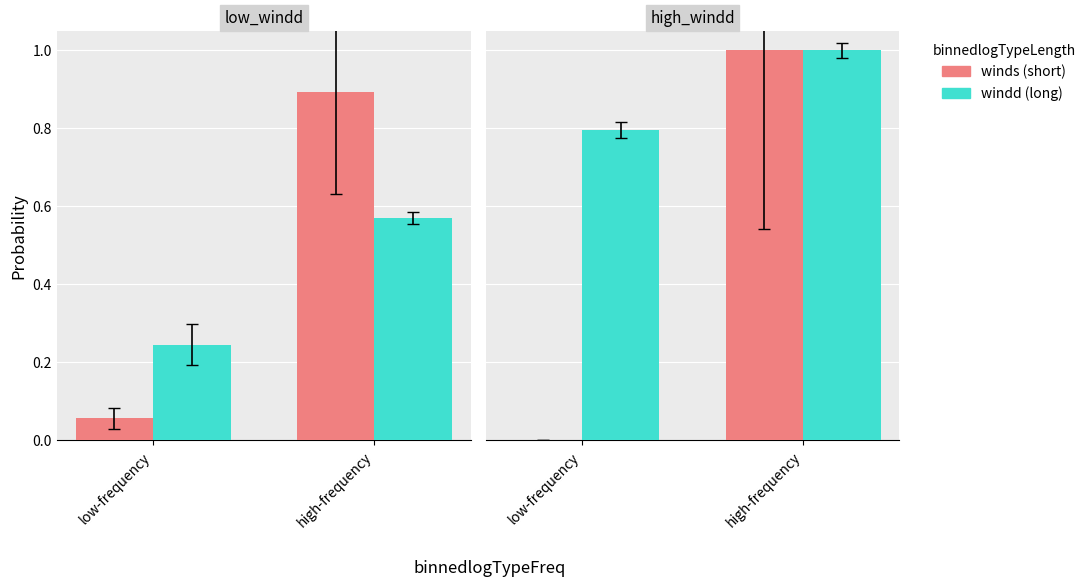

Rank the series at high-frequency from highest to lowest value.

winds (short), windd (long)